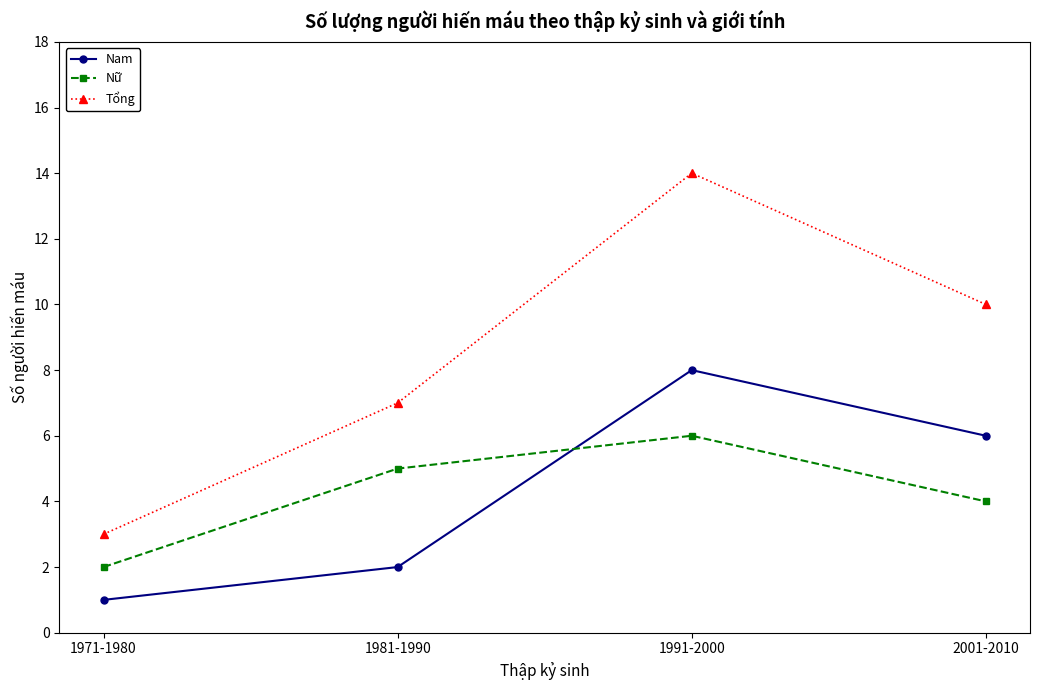

Rank the categories by Nữ value from highest to lowest.

1991-2000, 1981-1990, 2001-2010, 1971-1980